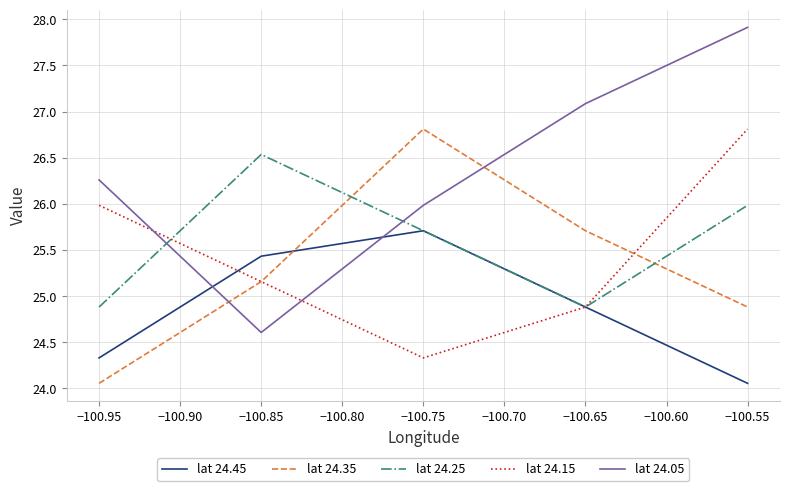

Which series changed the most between −100.85 and −100.65?

lat 24.05